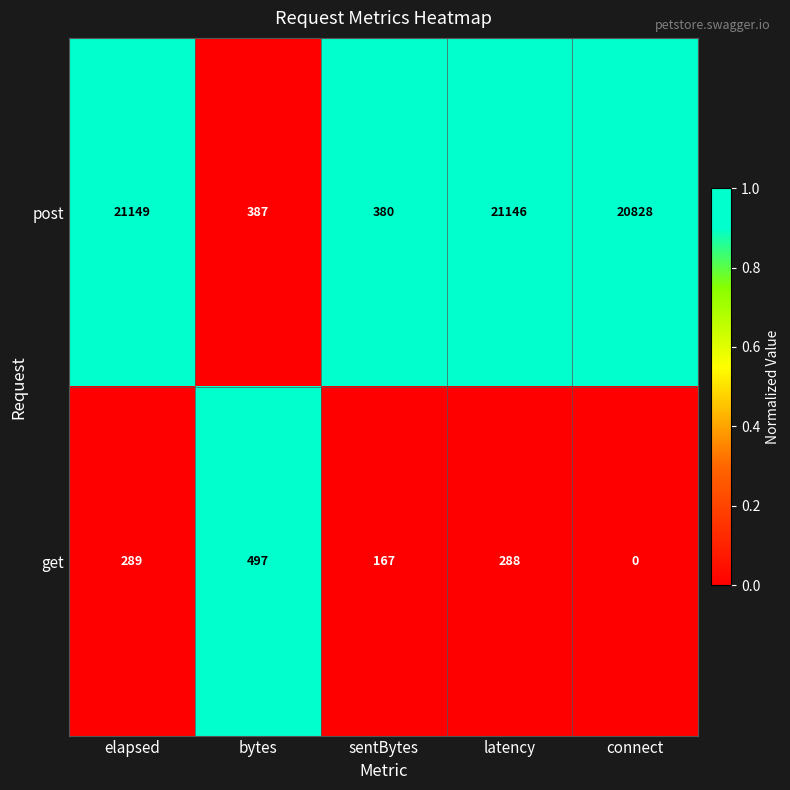

What is the sum of all post values?

63890